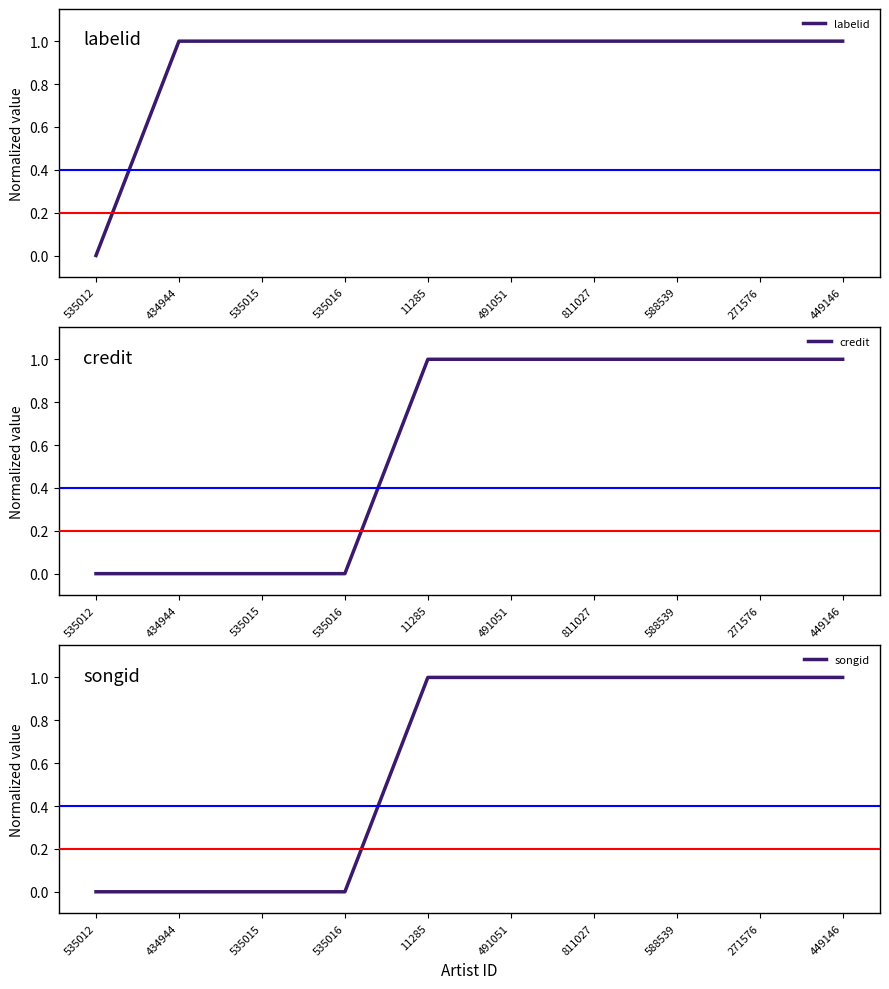

Reading left to right, list all the values displayed in this chart.

labelid: 535012=0.0	434944=1.0	535015=1.0	535016=1.0	11285=1.0	491051=1.0	811027=1.0	588539=1.0	271576=1.0	449146=1.0
credit: 535012=0.0	434944=0.0	535015=0.0	535016=0.0	11285=1.0	491051=1.0	811027=1.0	588539=1.0	271576=1.0	449146=1.0
songid: 535012=0.0	434944=0.0	535015=0.0	535016=0.0	11285=1.0	491051=1.0	811027=1.0	588539=1.0	271576=1.0	449146=1.0